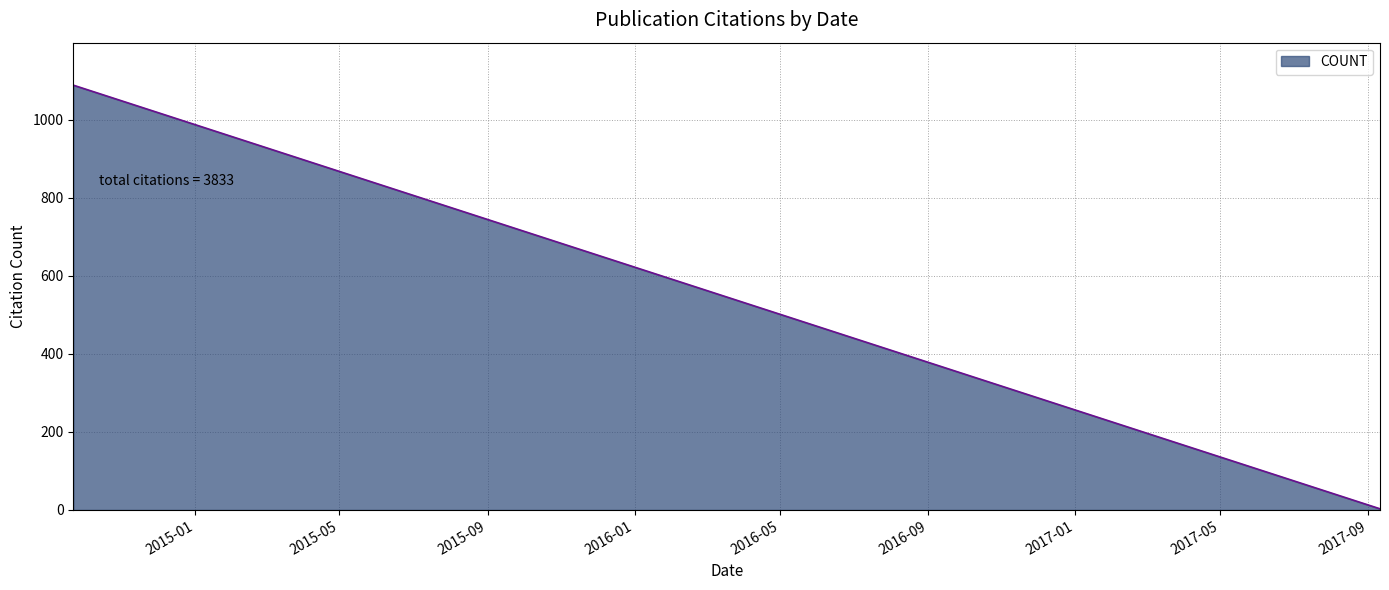

Reading right to left, what are all the values shown in this chart?

3	14	14	35	36	38	51	59	79	155	190	198	275	457	490	651	1088